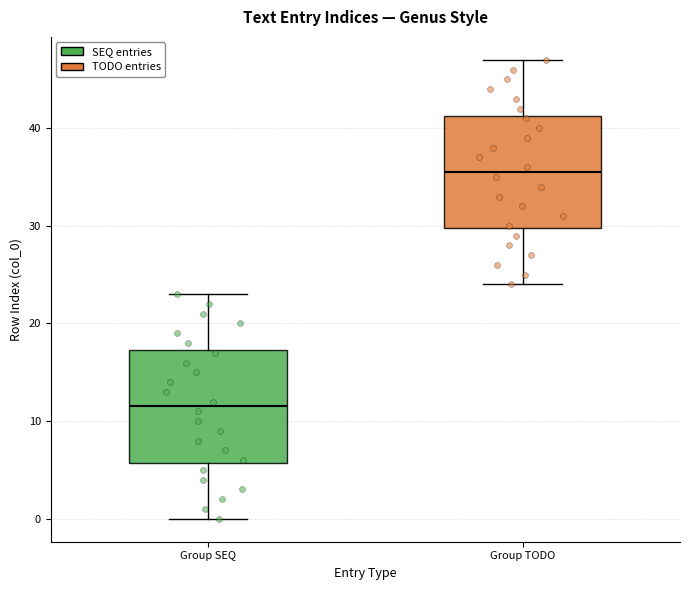

Which box has the lowest median line?

Group SEQ